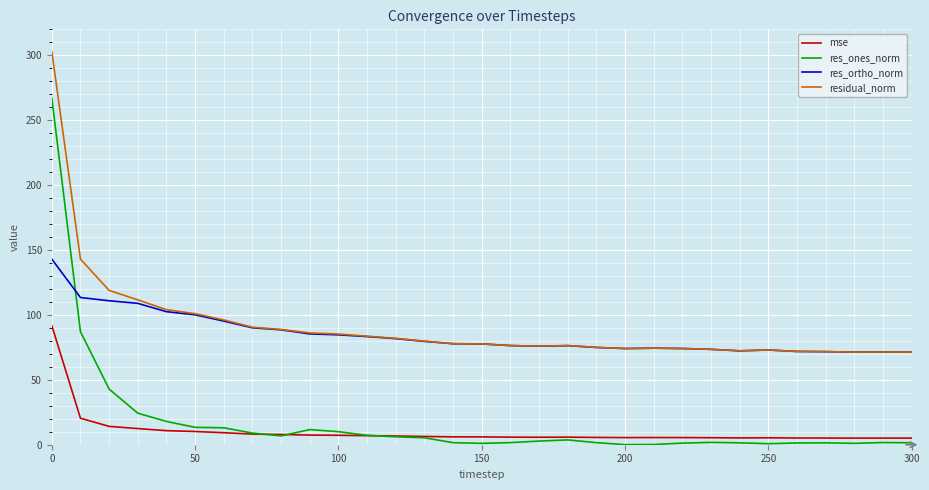

Does the chart display data point markers on the line(s)?

No